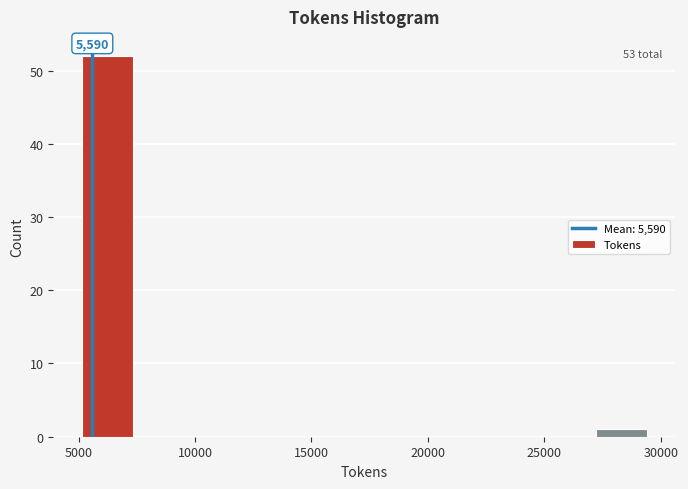

Over which range of the x-axis is the bar tallest?

5000 to 7500